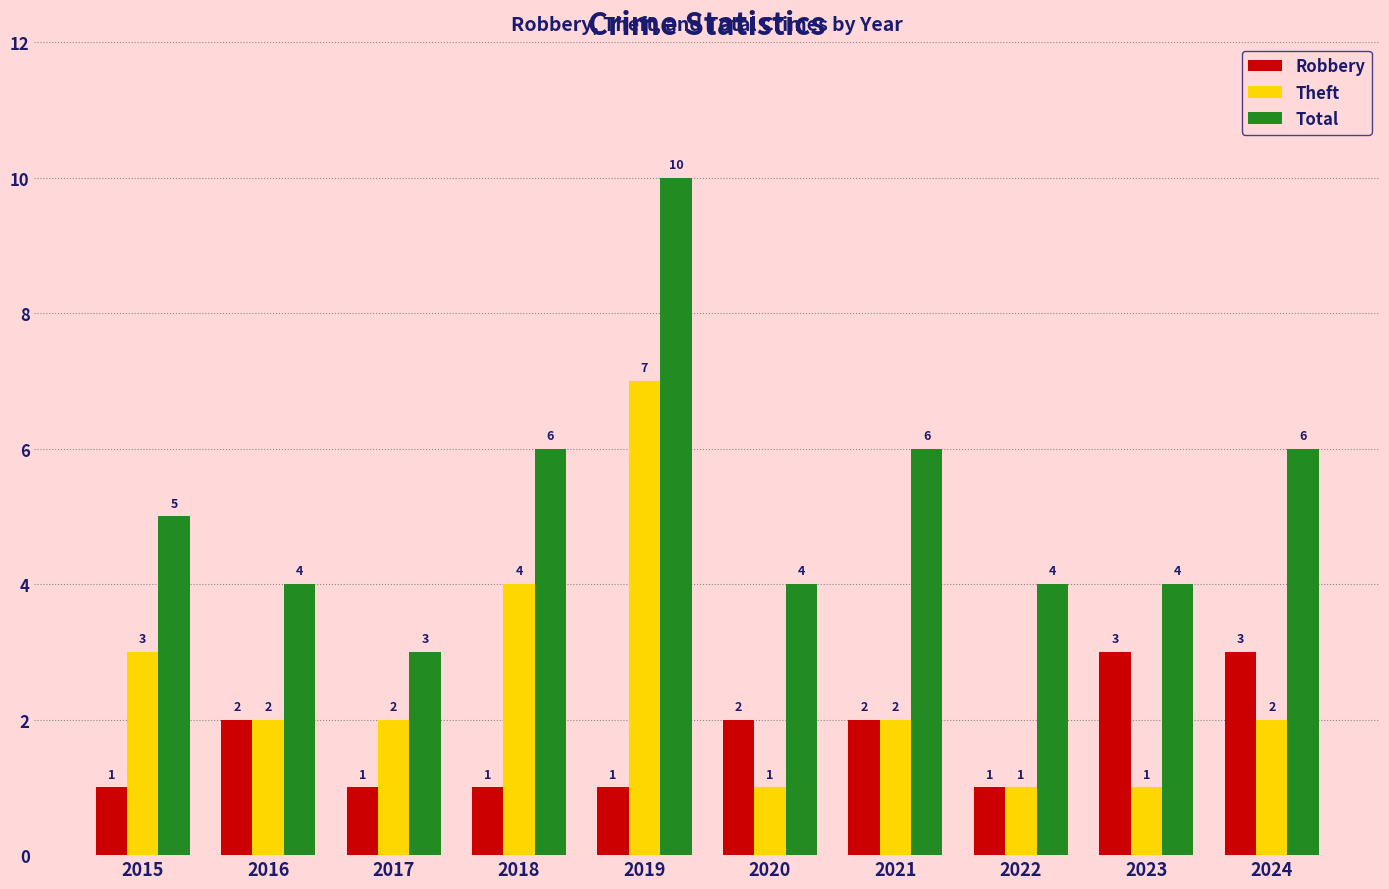

Count the number of categories in the chart.

10